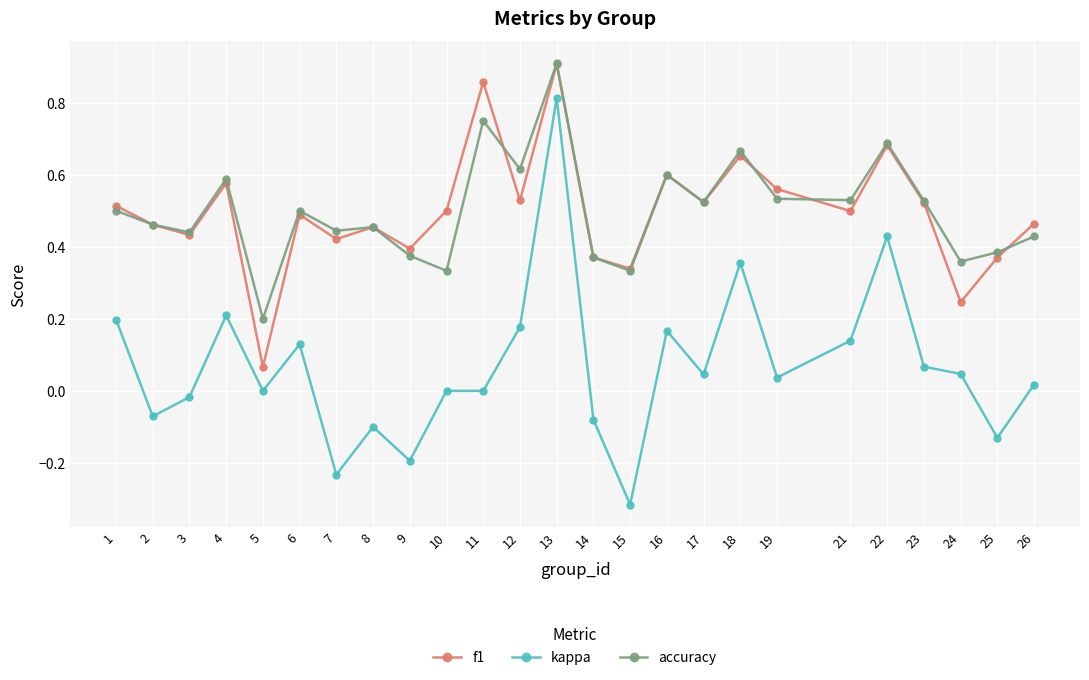

How many lines are shown in the chart?

3